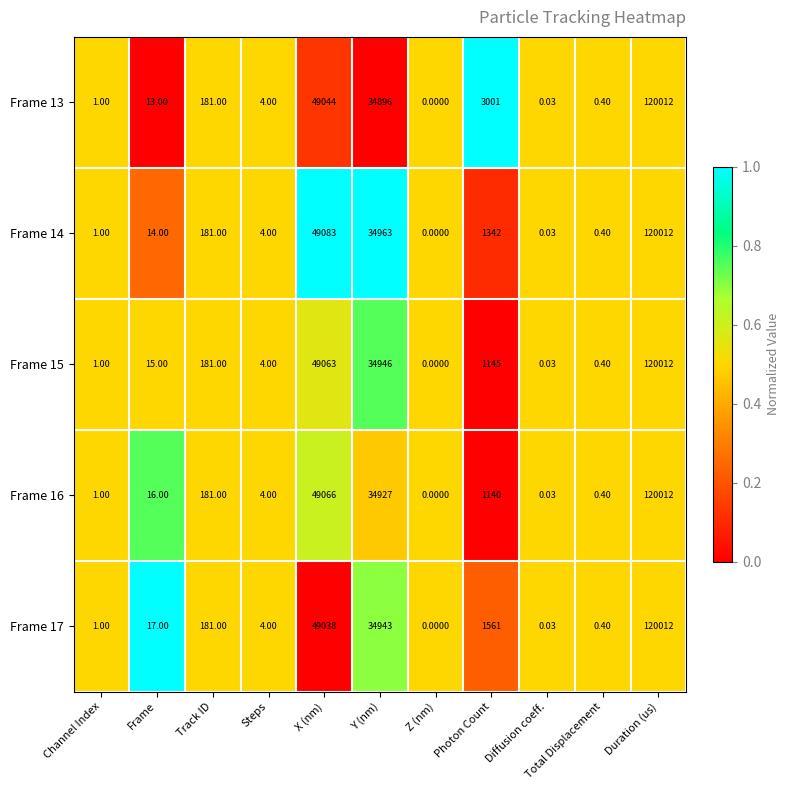

Where is Frame 14 nearest to the value 60006?

X (nm)